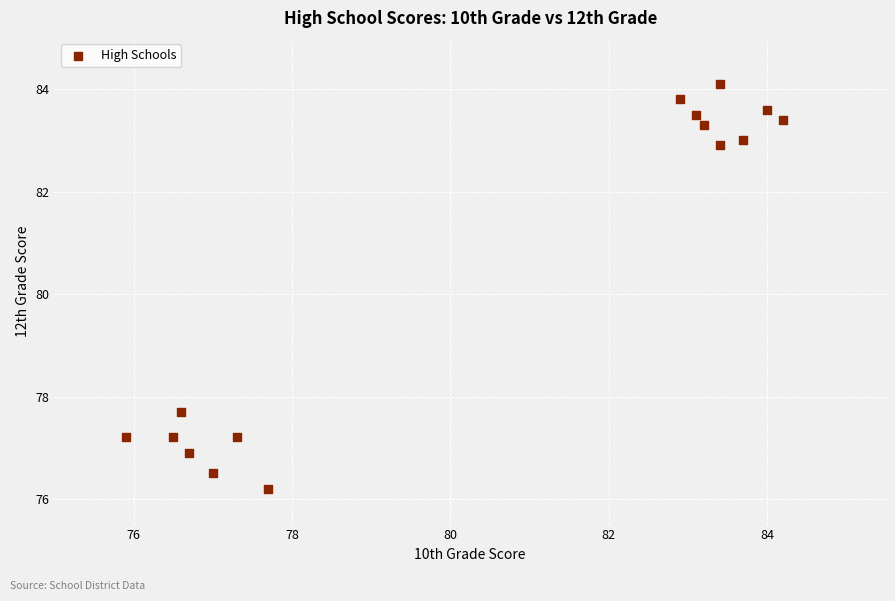

What Y value in the scatter plot is closest to 80?

77.7